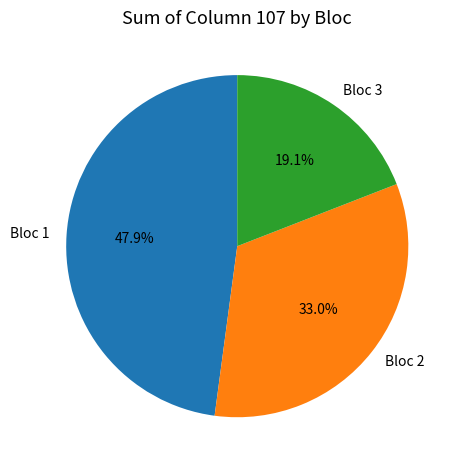

Is there a majority slice in this chart?

No